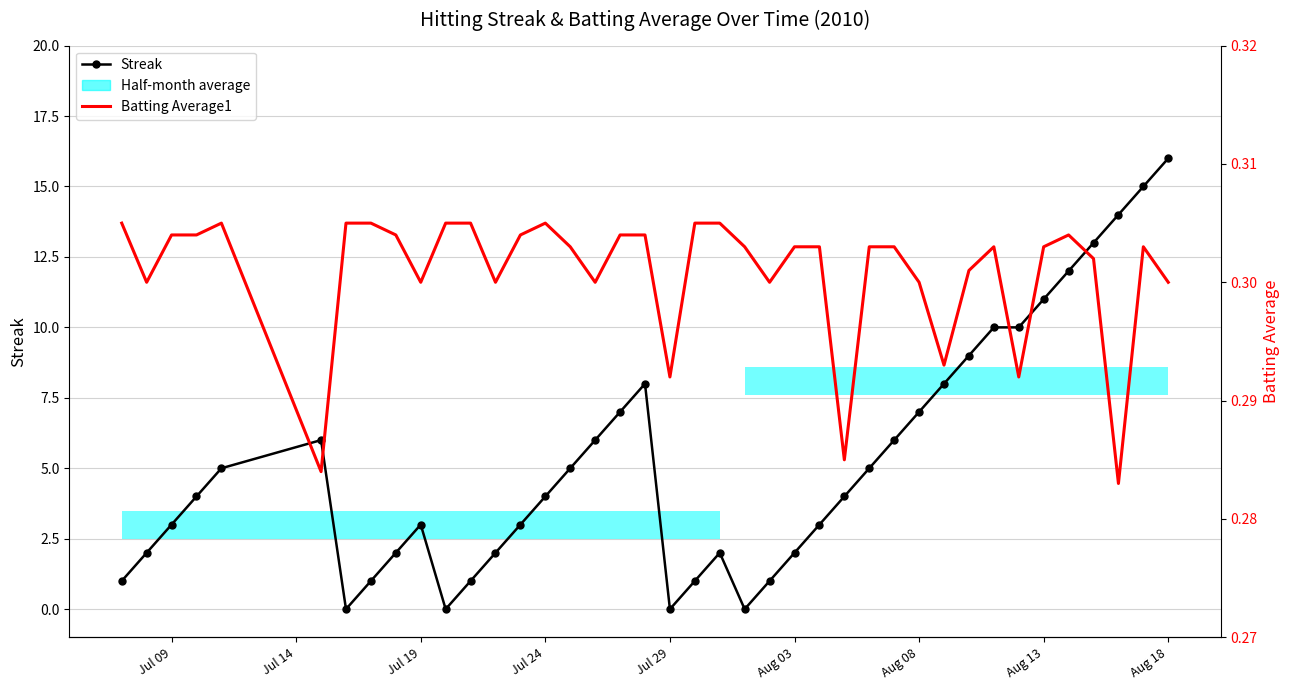

The value of Streak at 26 is 6.9. True or false?

False